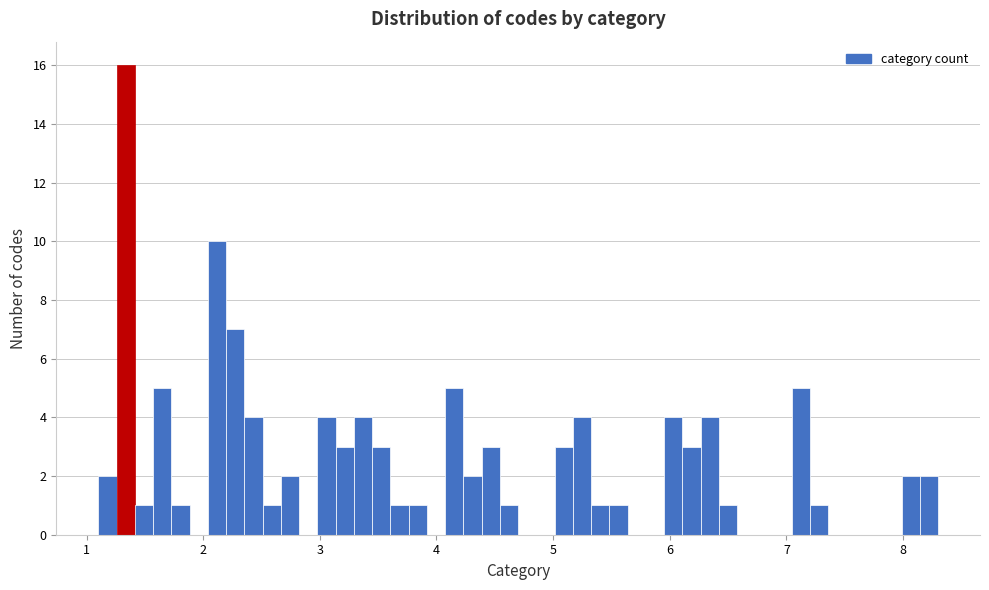

Read against the x-axis, roughly where is the centre of the tallest bar?

1.3